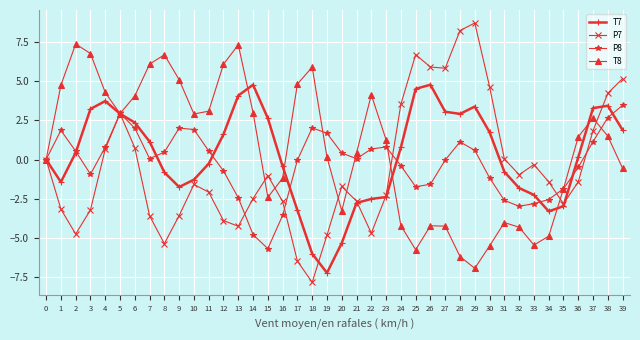

Rank the series at 26 from lowest to highest value.

T8, P8, T7, P7